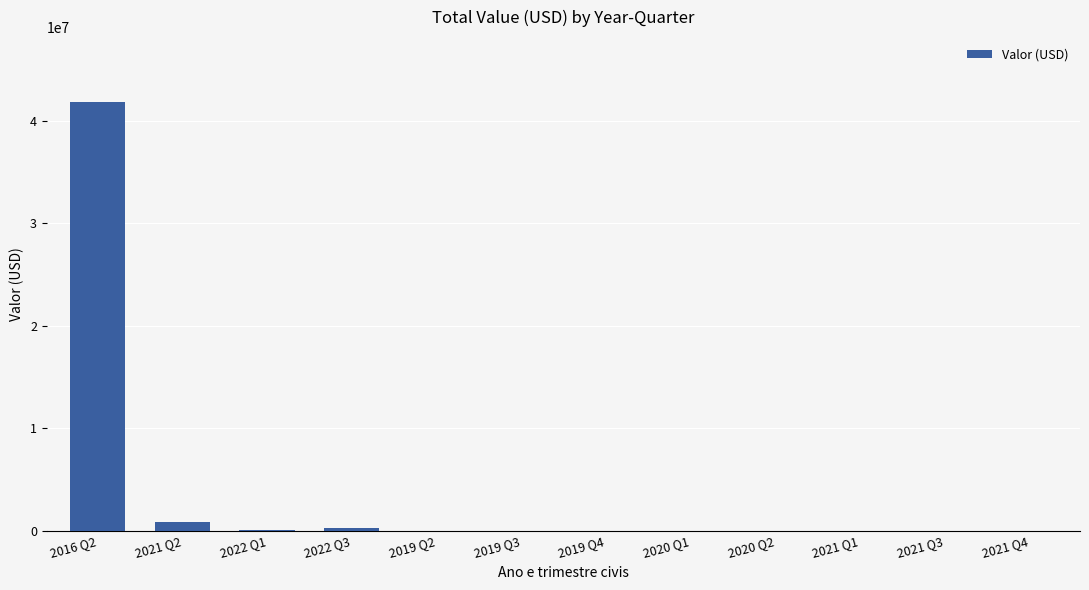

Where is the data nearest to the value 20945898?

2021 Q2